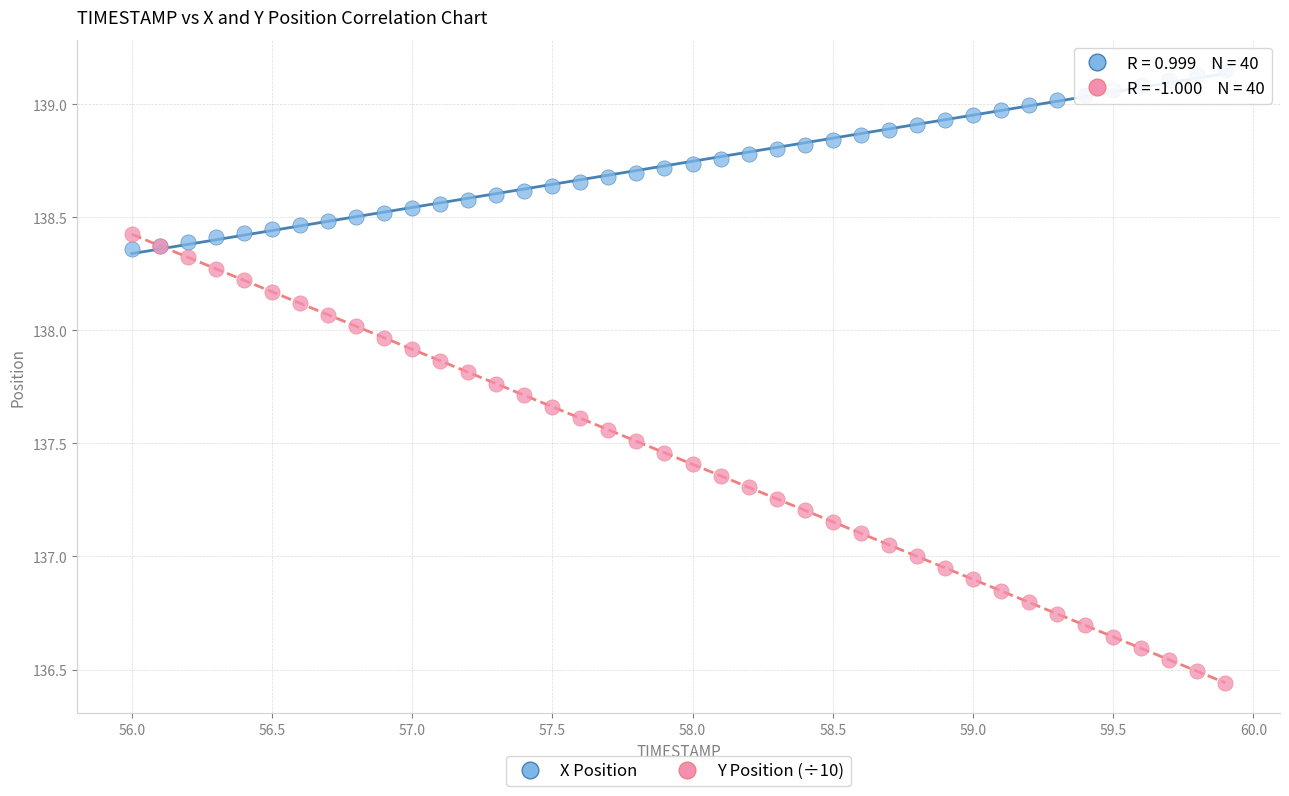

What is the X range (max minus min) for the scatter plot?

3.9